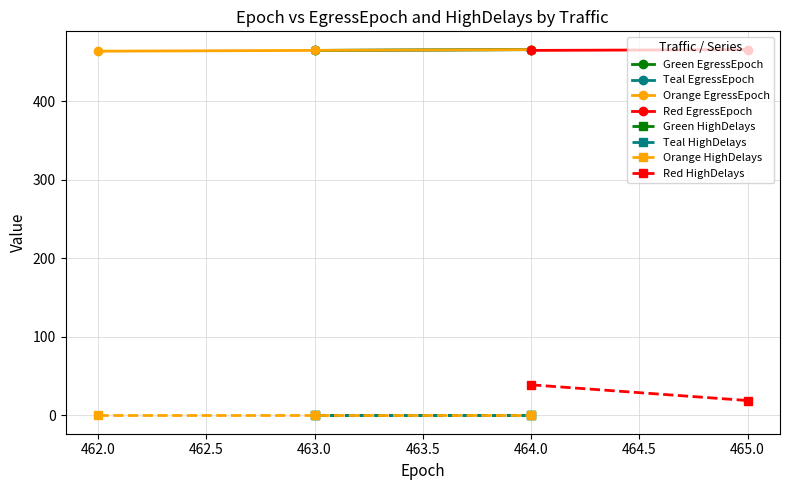

Which series has the largest total across all categories?

EgressEpoch